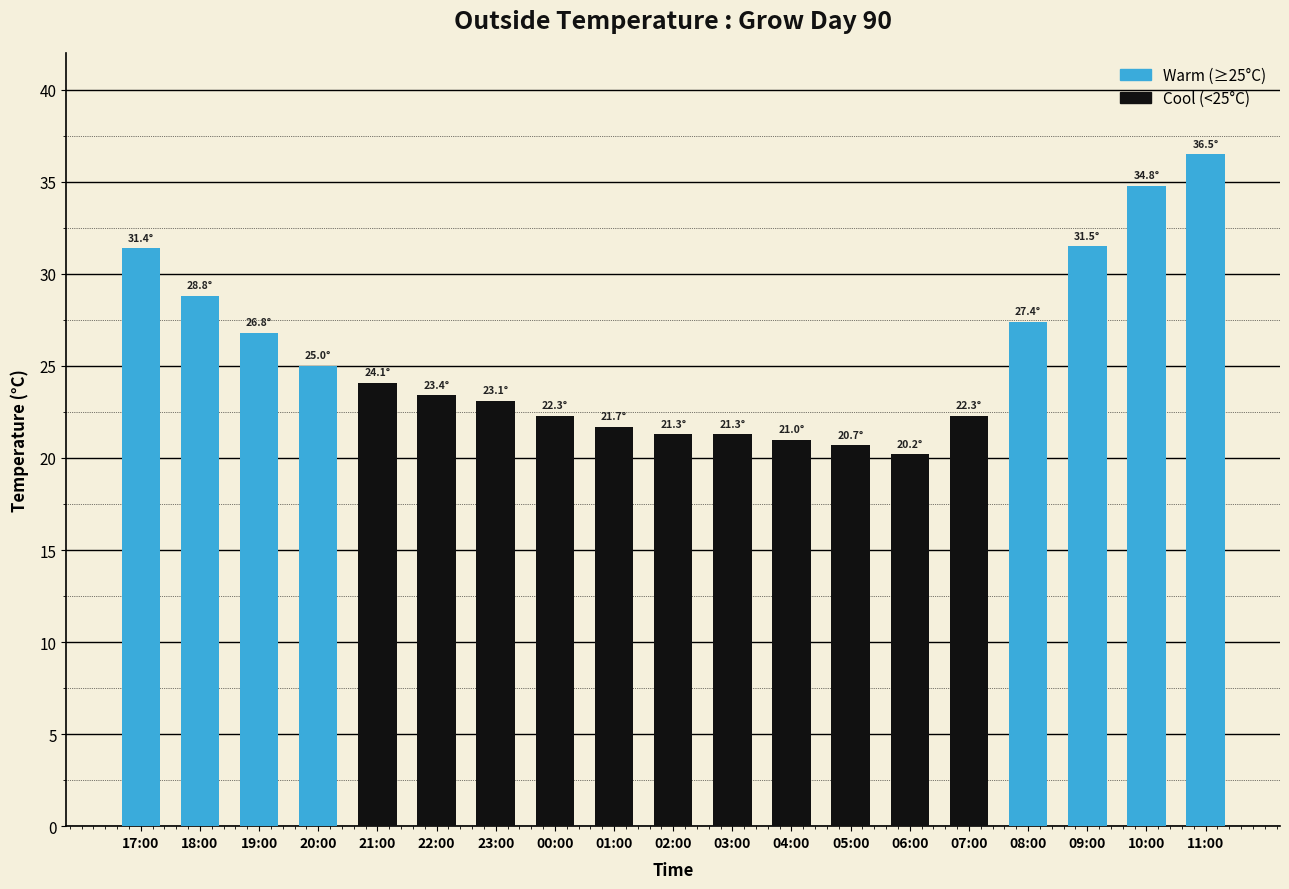

Approximately how many times larger is the value at 02:00 compared to 09:00?

0.7